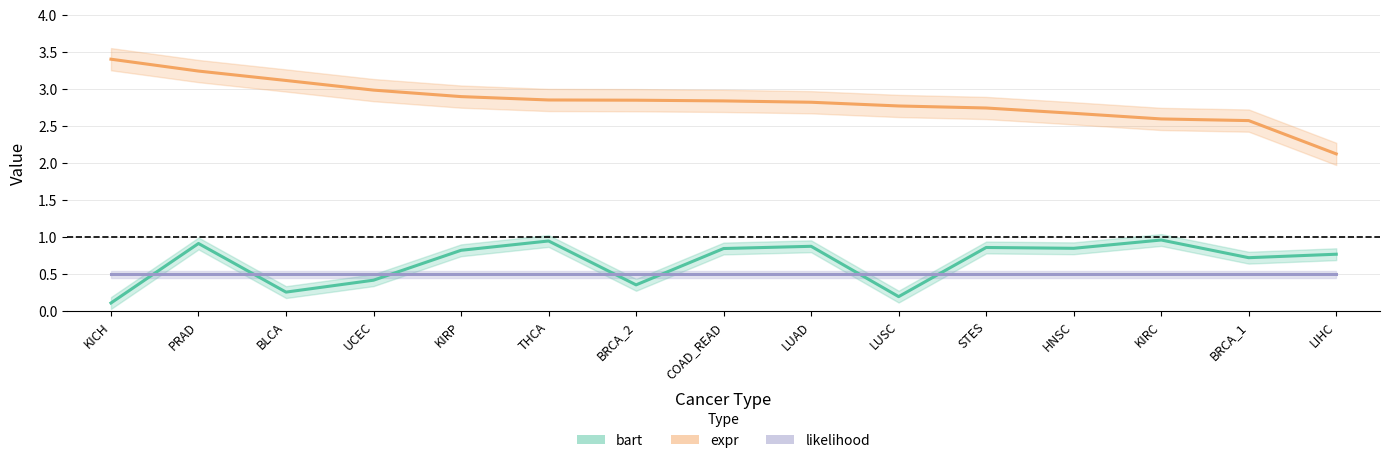

True or false: expr has more than 0 interior local peaks.

False